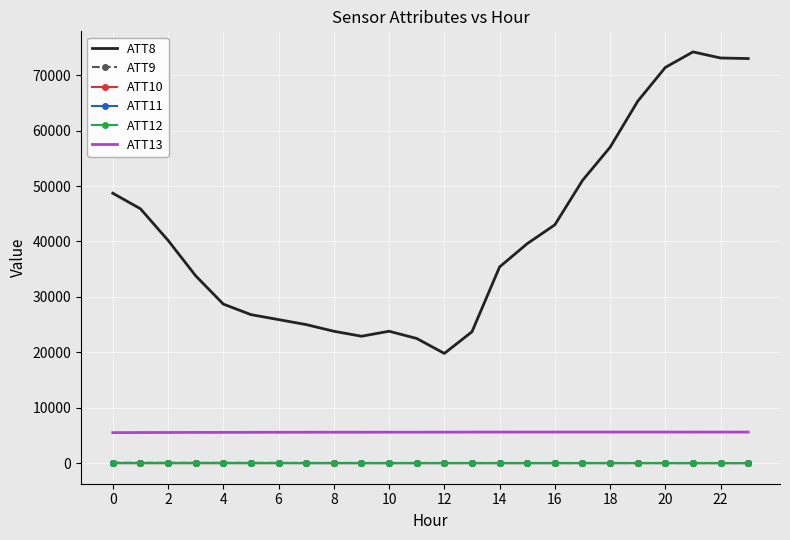

What is the average value of the ATT11 series?

31.1